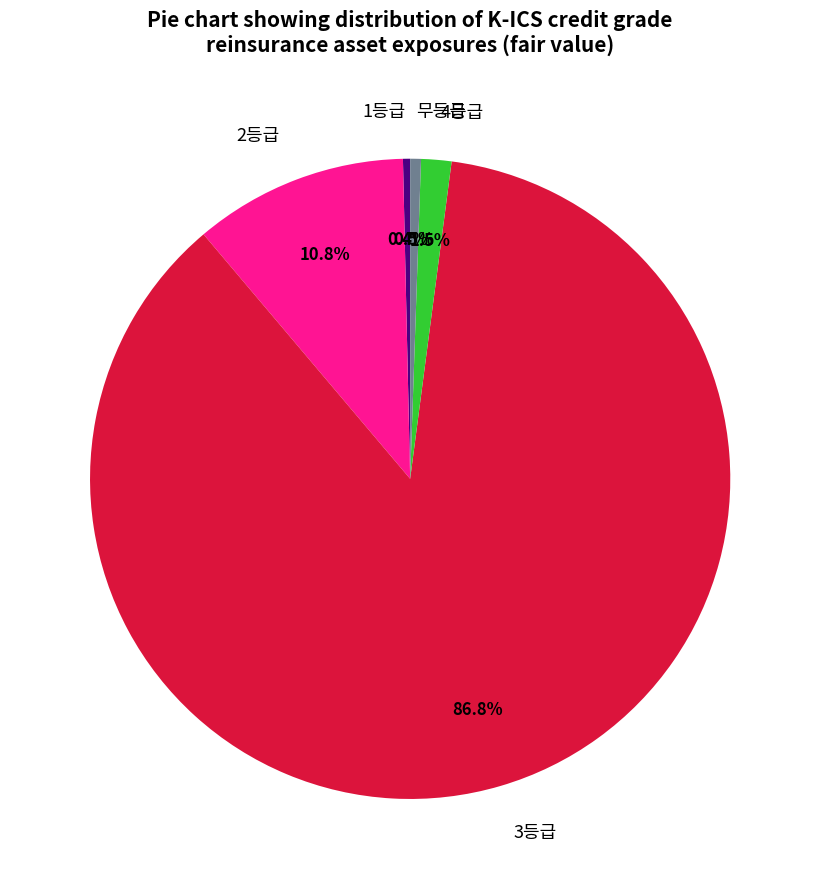

Is it true that 2등급 is 23% of the pie?

False